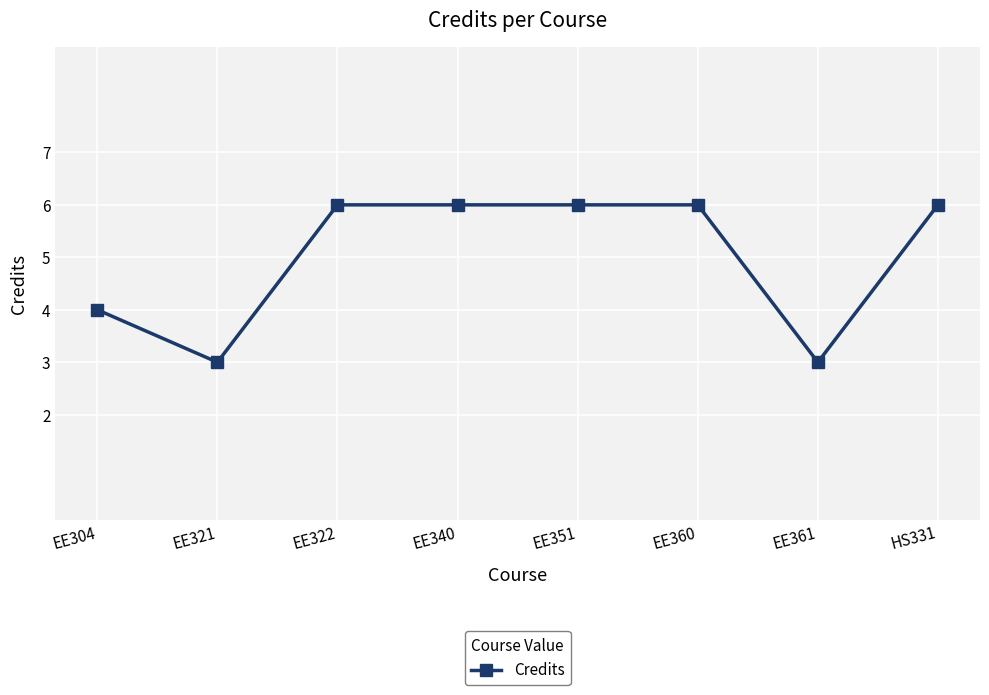

How many data points does each series have?

8